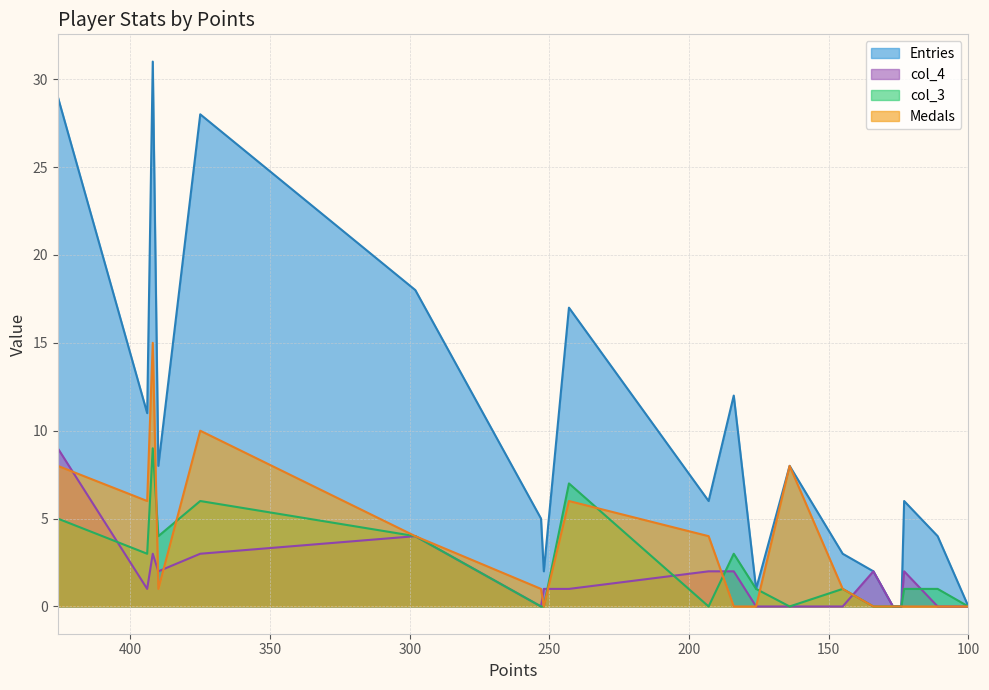

How many lines are shown in the chart?

4